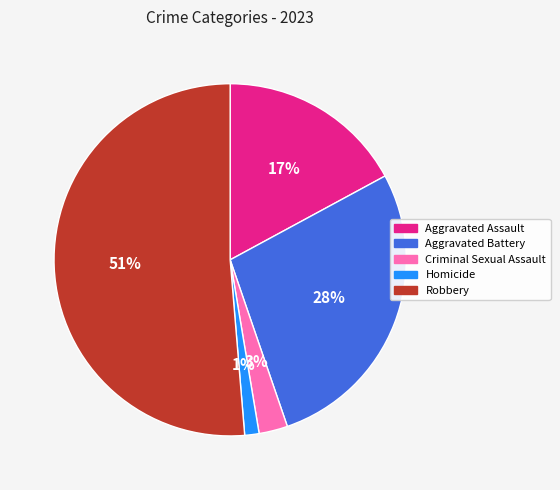

Do Homicide and Aggravated Assault together represent more than half of the pie?

No